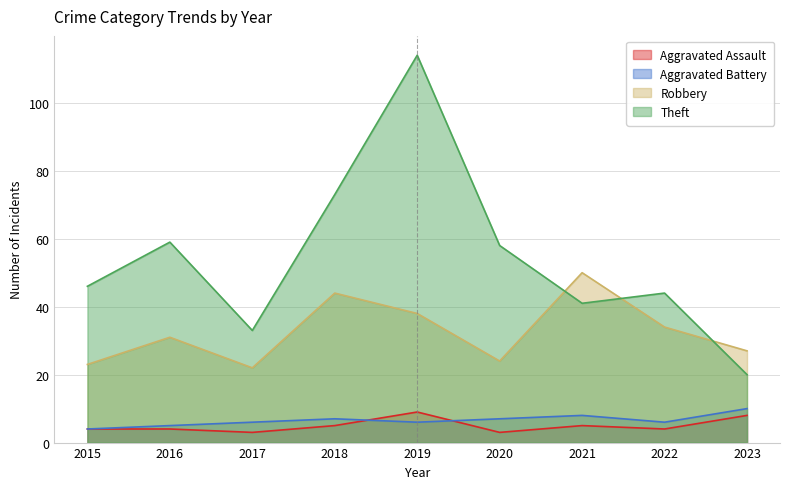

At which category does Aggravated Assault reach its first local peak?

2019